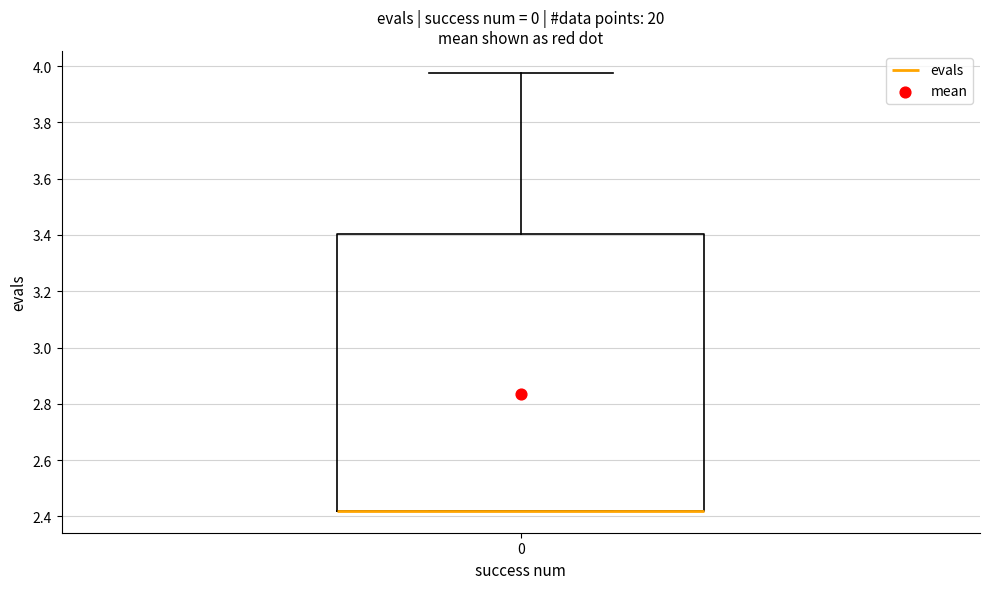

Transcribe this box plot: give where the median line is, the range the box spans, and where the two whiskers end, as read against the y-axis. The values are not printed on the chart, so give them approximately, as read against the axis.

median 2.42 (drawn on the box's lower edge), box 2.42 to 3.40, whiskers 2.42 to 3.98